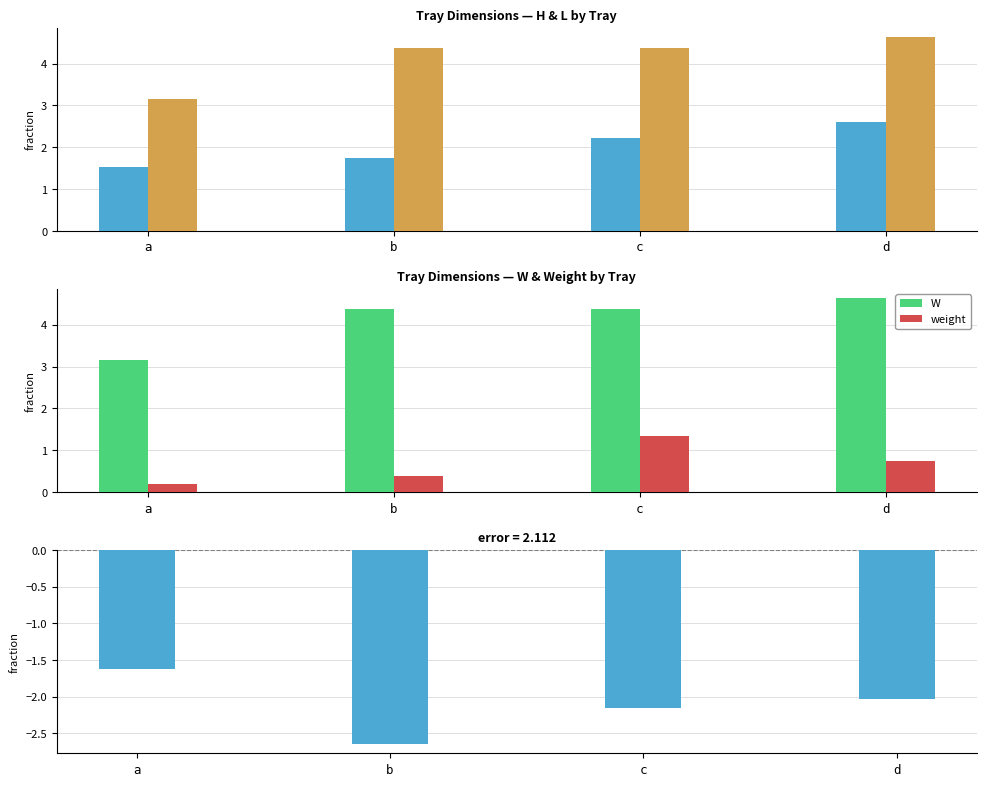

Rank the categories by W value from highest to lowest.

d, b, c, a